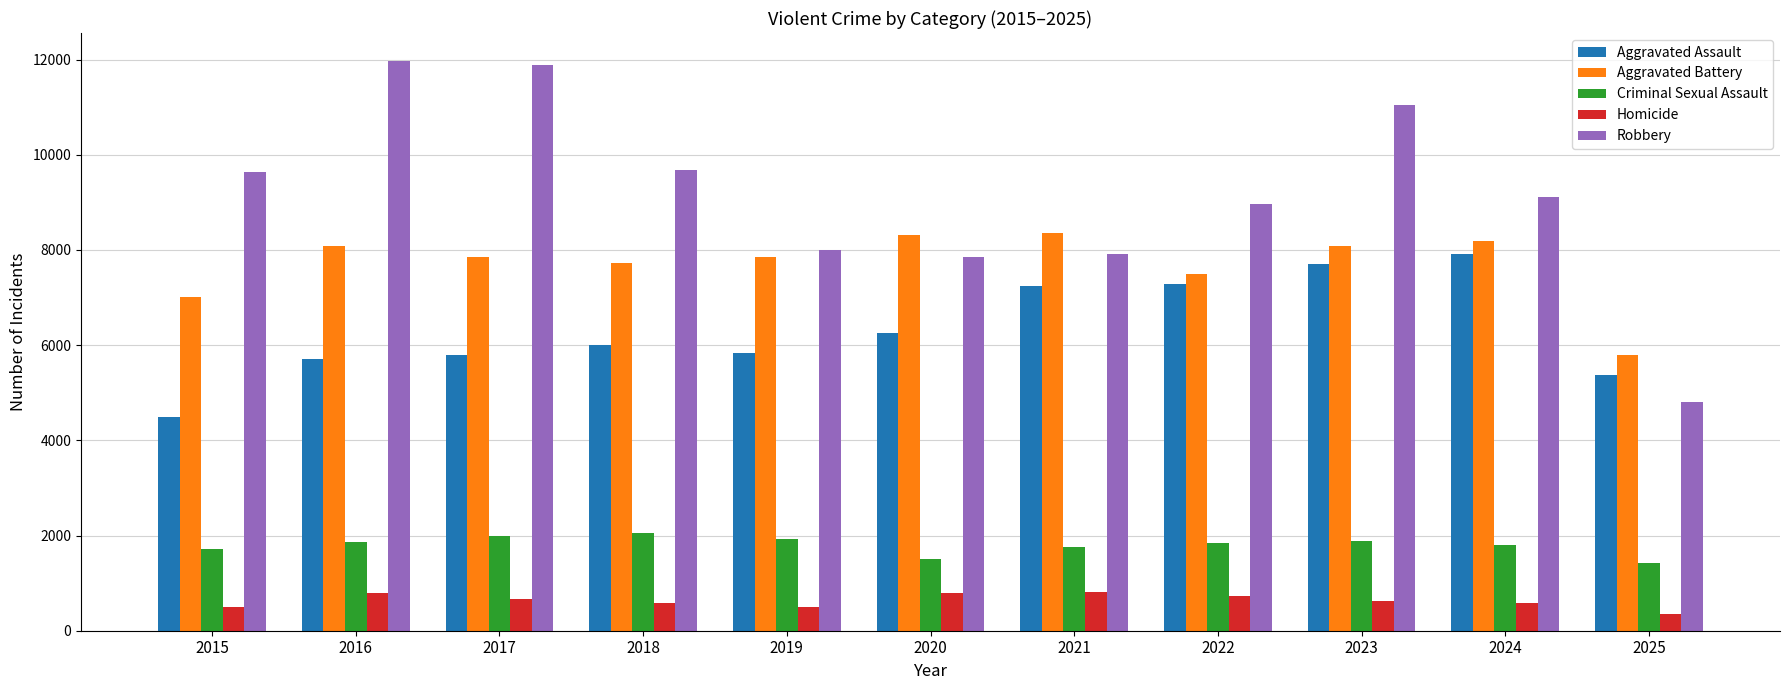

Does the chart contain any negative values?

No